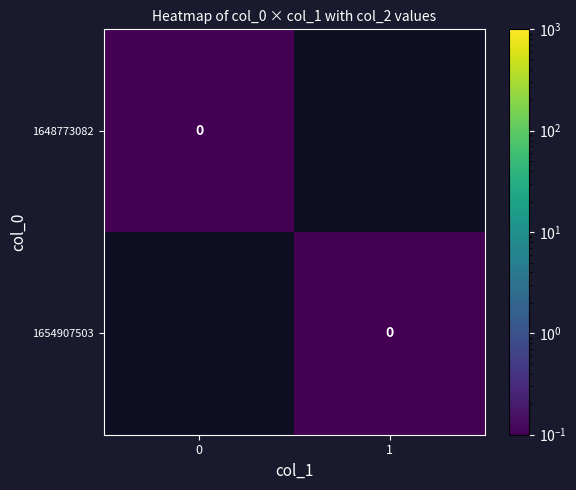

At 0, list the series in order from smallest to largest.

1654907503, 1648773082